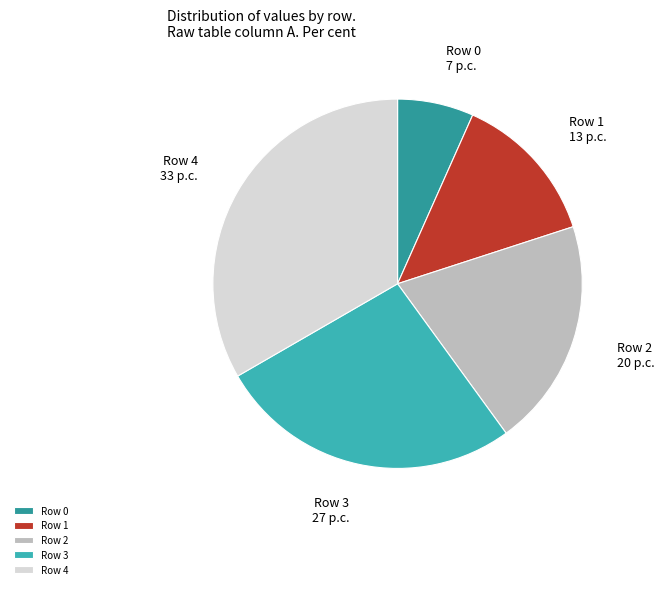

Is it true that Row 0 is 17% of the pie?

False